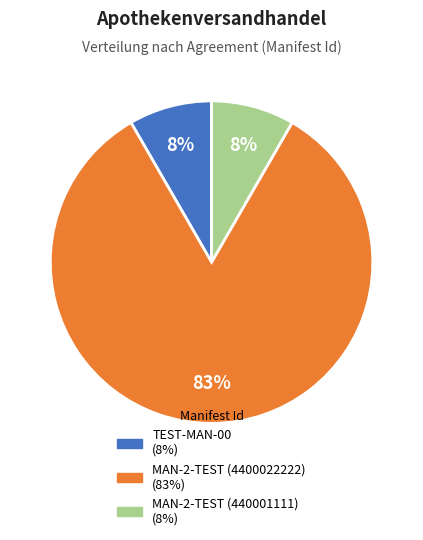

Do MAN-2-TEST (4400022222) and MAN-2-TEST (440001111) together represent more than half of the pie?

Yes